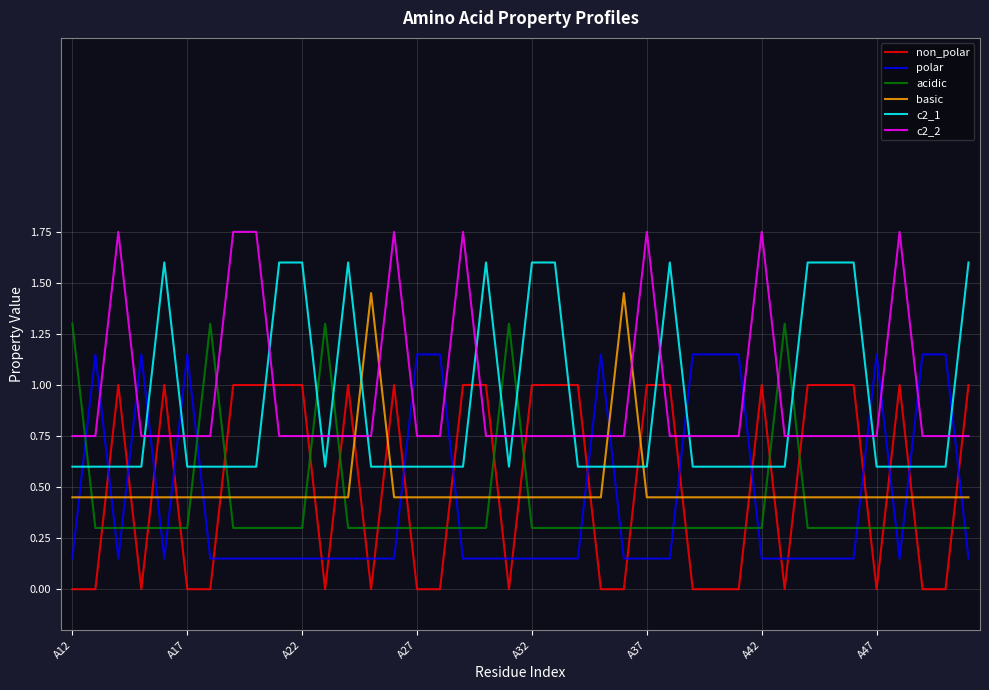

Which series ends up on top after the final intersection of c2_1 and c2_2?

c2_1